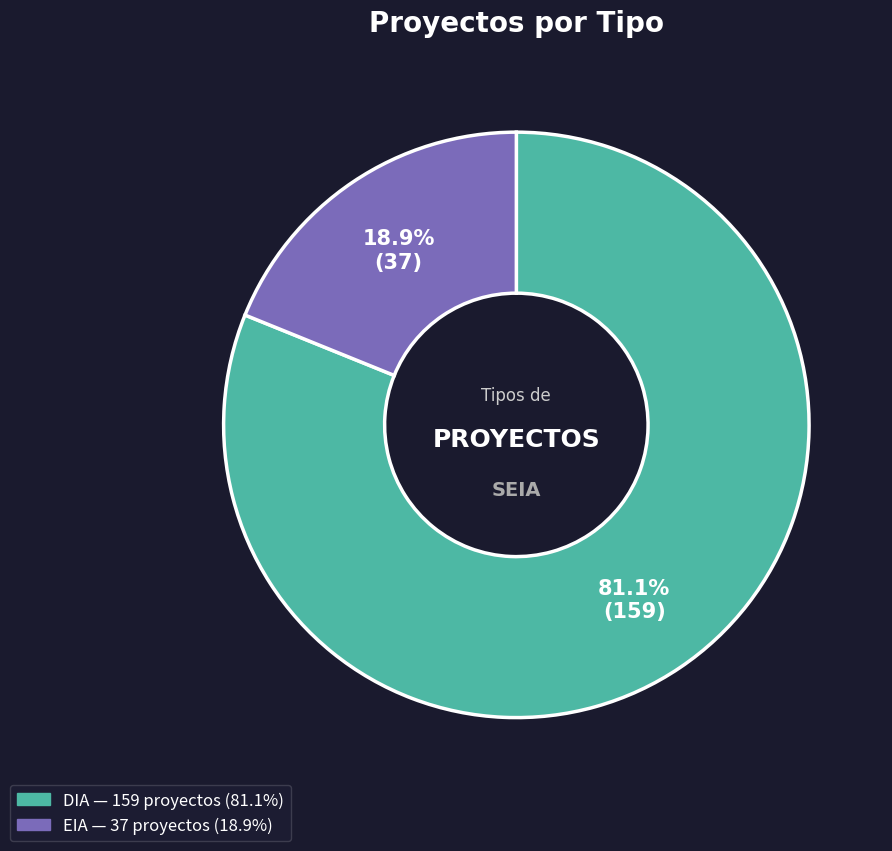

How many slices are in this pie chart?

2